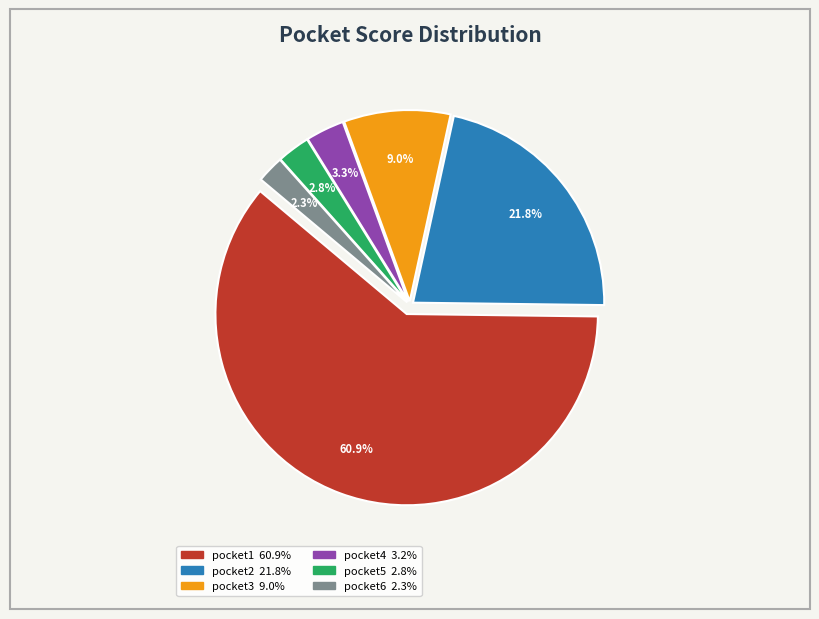

Which category has the biggest portion of the pie?

pocket1